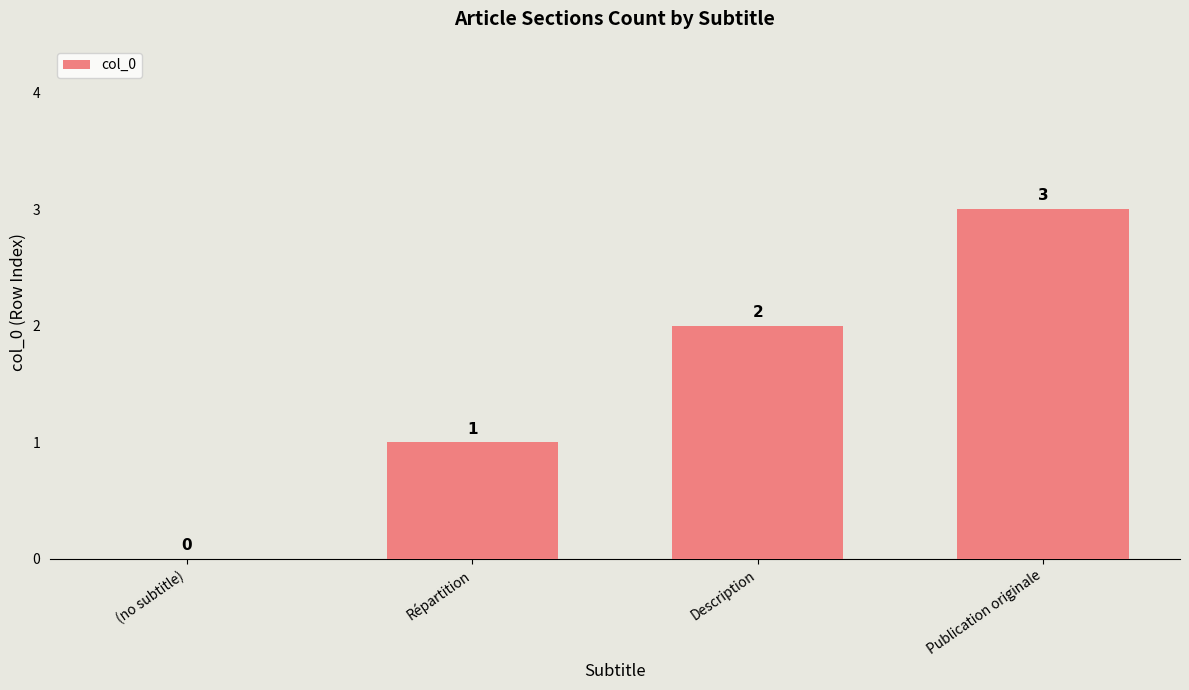

Are the bars horizontal?

No